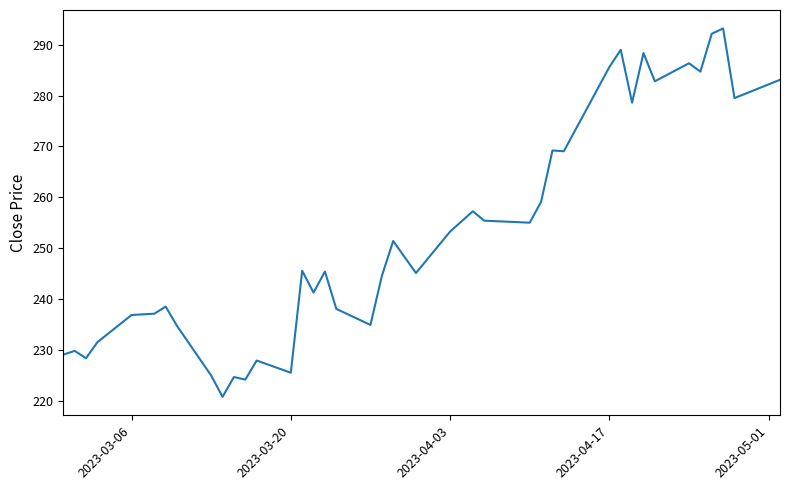

What is the greatest value displayed?

293.2